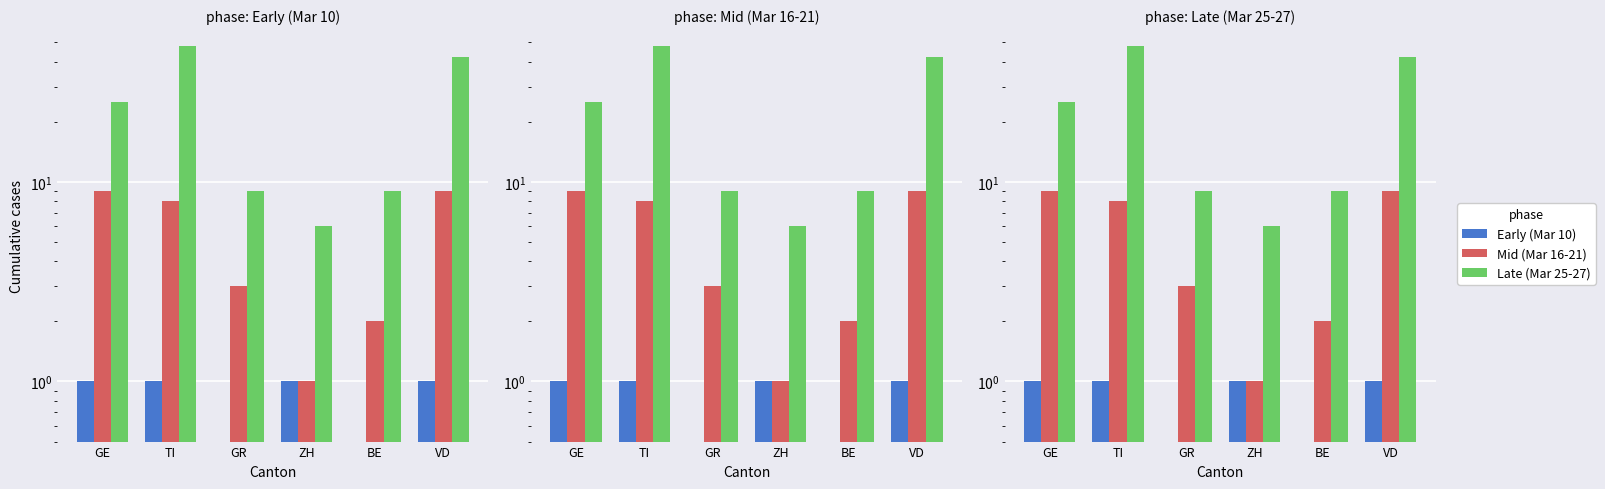

What is the sum of all Late (Mar 25-27) values?

139